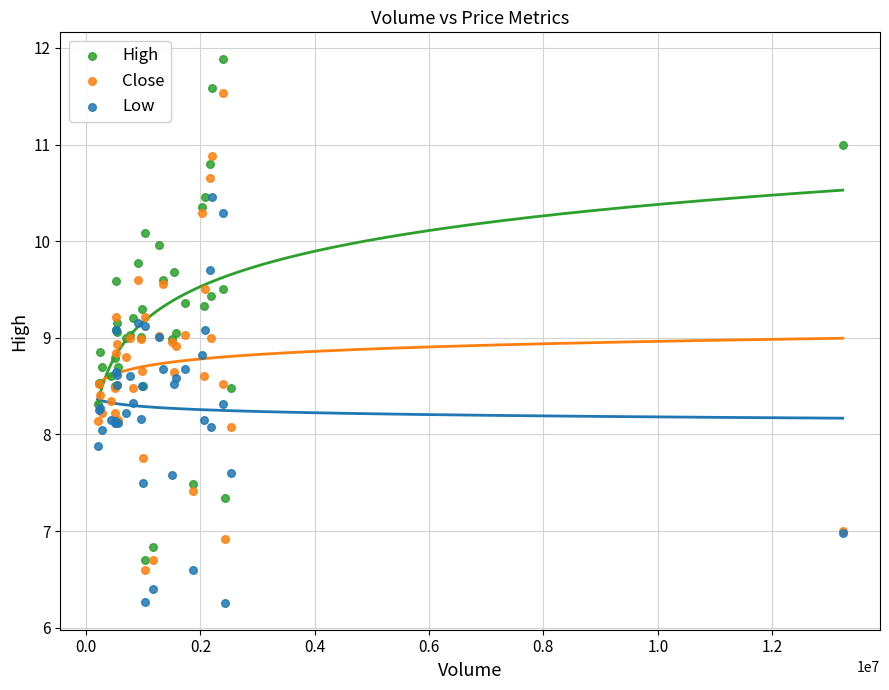

What are all the series names shown in the legend?

High, Close, Low